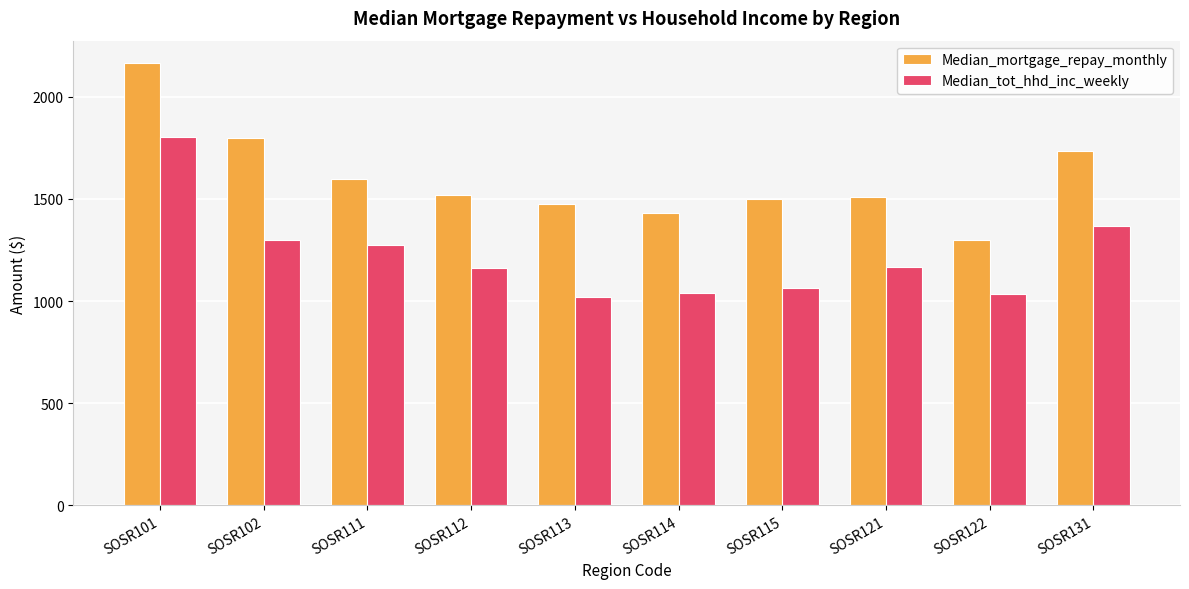

What is the difference between the highest and lowest values at SOSR122?

264